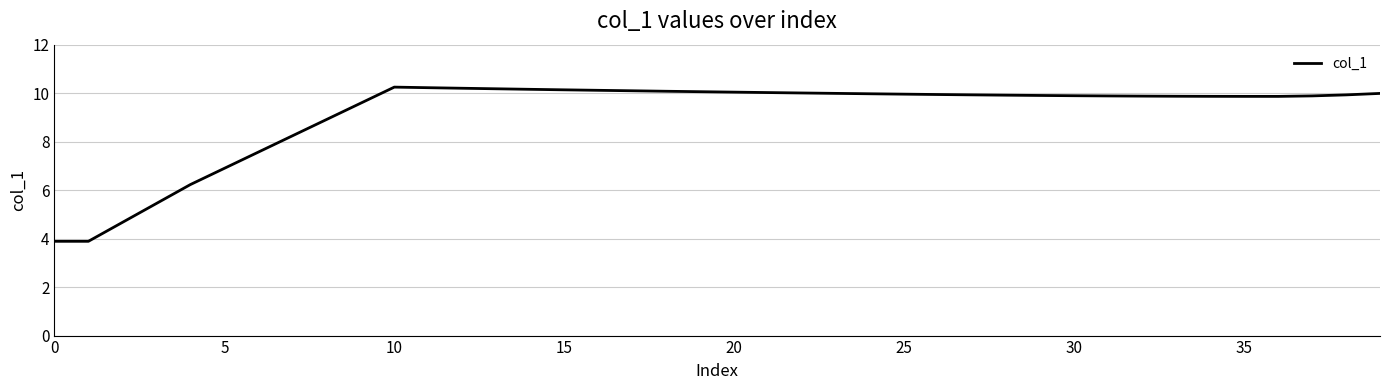

Does the chart have visible grid lines?

Yes